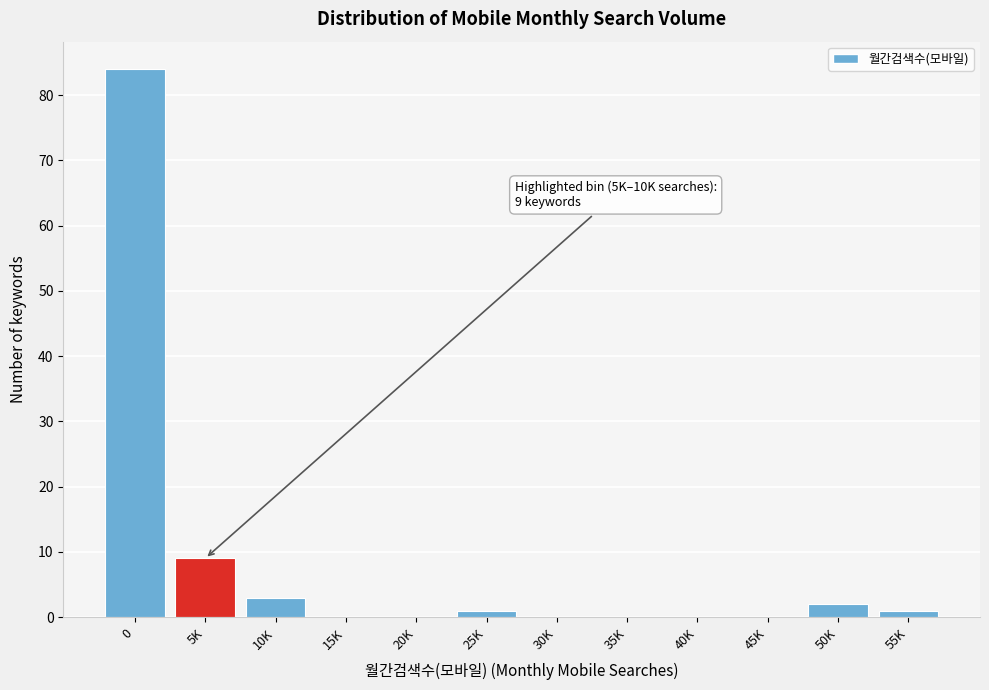

Reading left to right, extract all data points from this chart.

0=84	5K=9	10K=3	15K=0	20K=0	25K=1	30K=0	35K=0	40K=0	45K=0	50K=2	55K=1